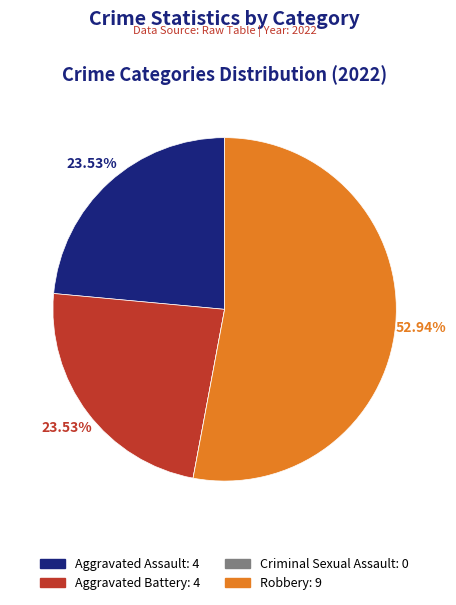

Is there a majority slice in this chart?

Yes